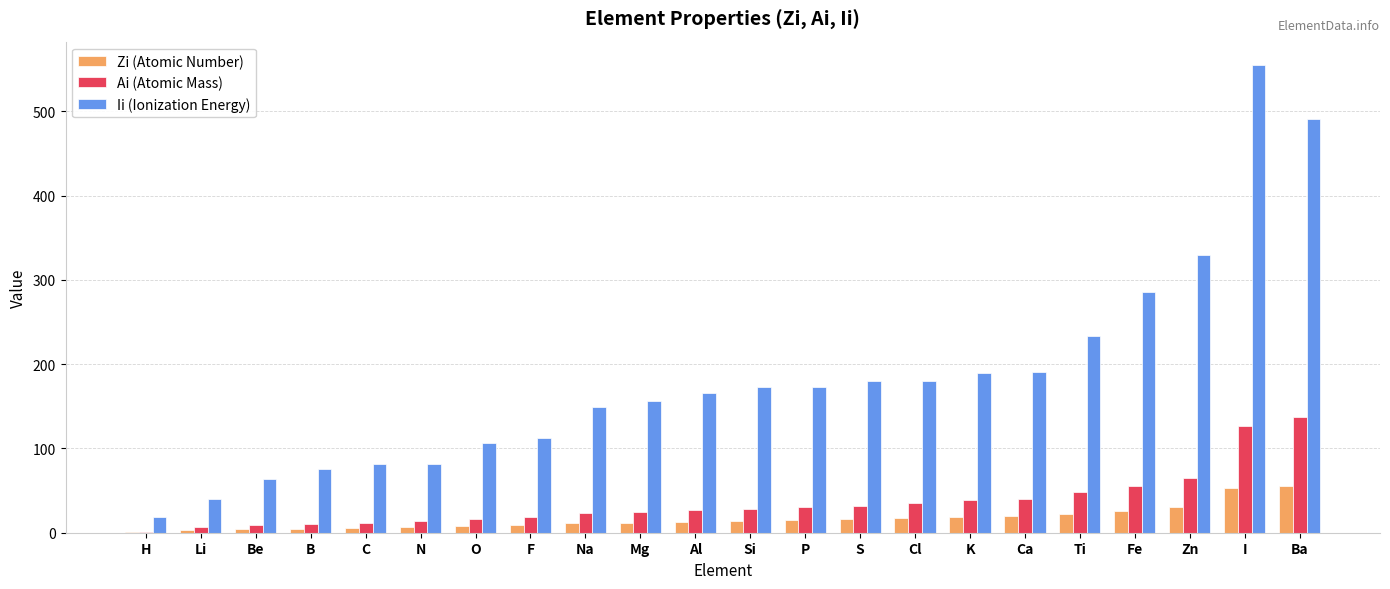

What is the total value across all series at Ti?

302.9